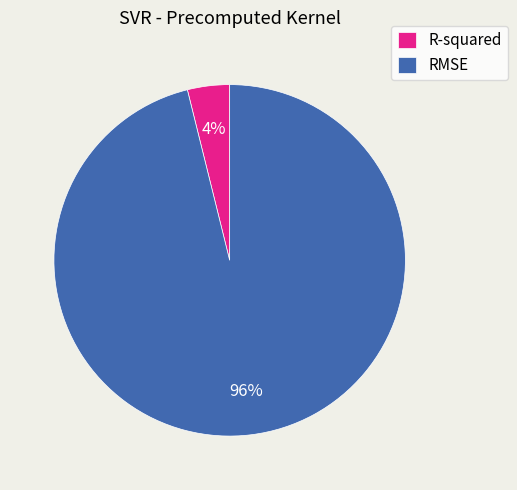

To the nearest percent, what portion does R-squared represent?

4%